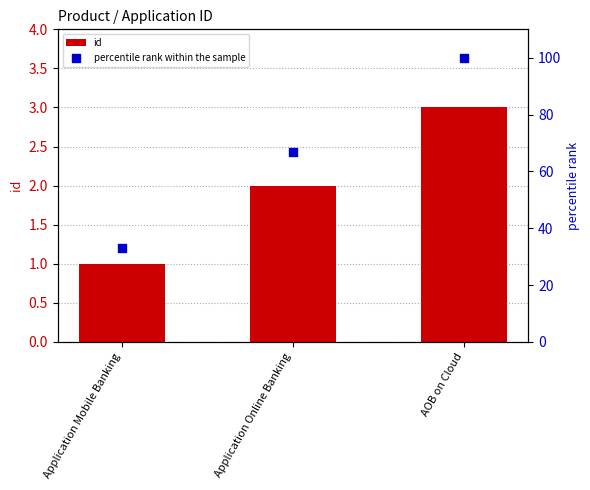

Which series has the largest total across all categories?

percentile rank within the sample